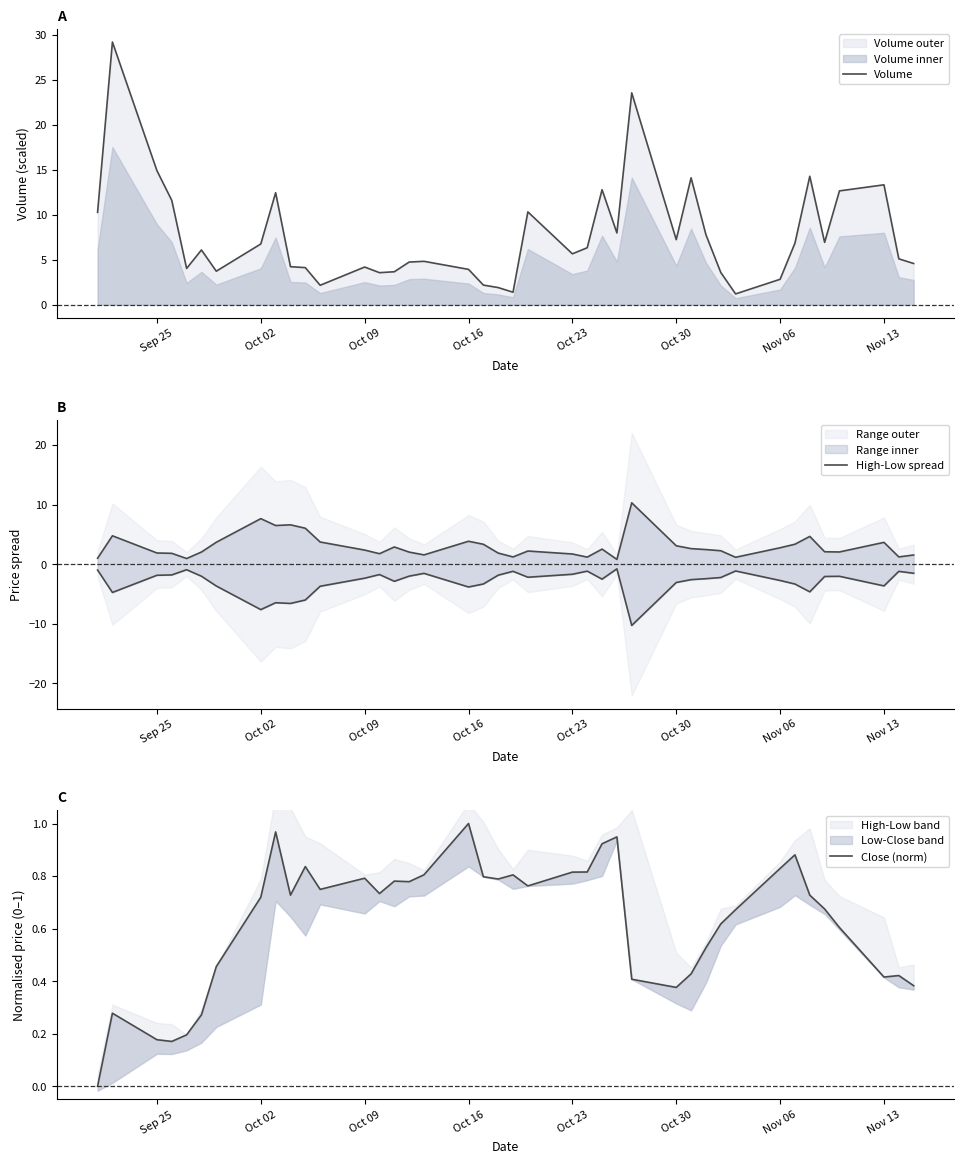

Which series has the widest spread of values?

Volume